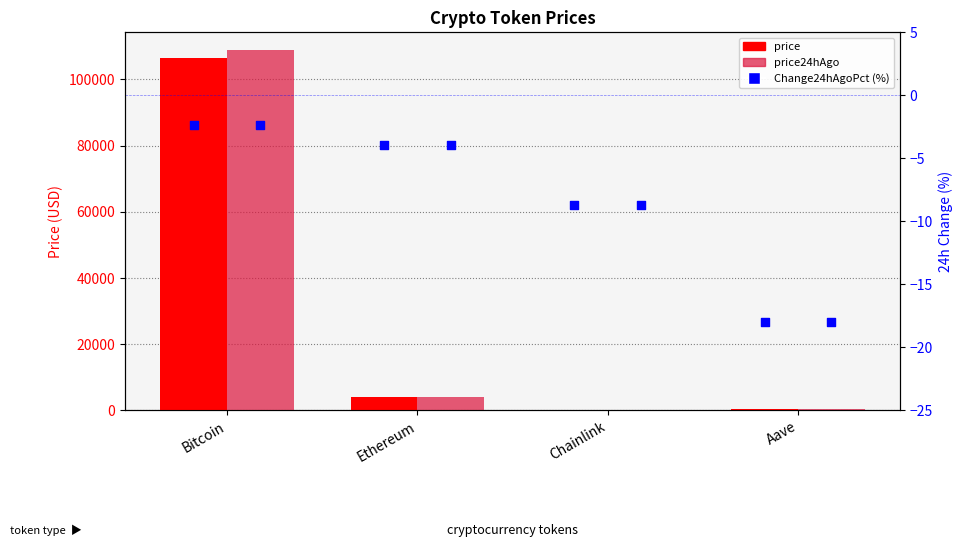

What are all the series names shown in the legend?

price, price24hAgo, Change24hAgoPct (%)